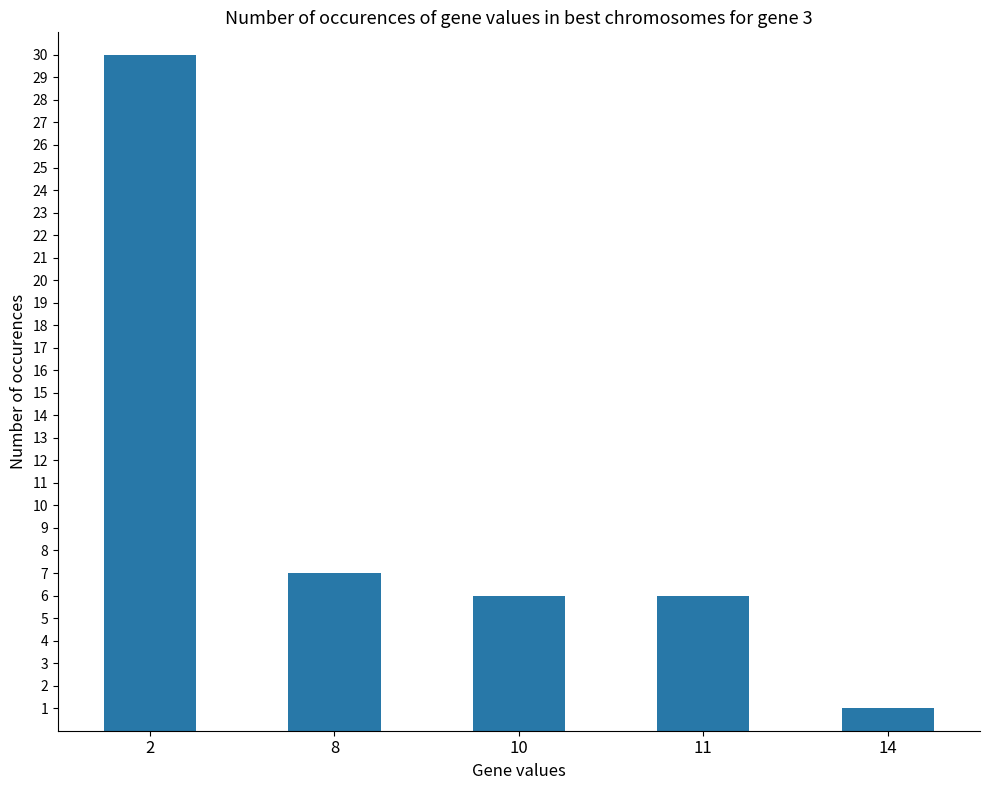

Is it true that the value at 11 is 3?

False